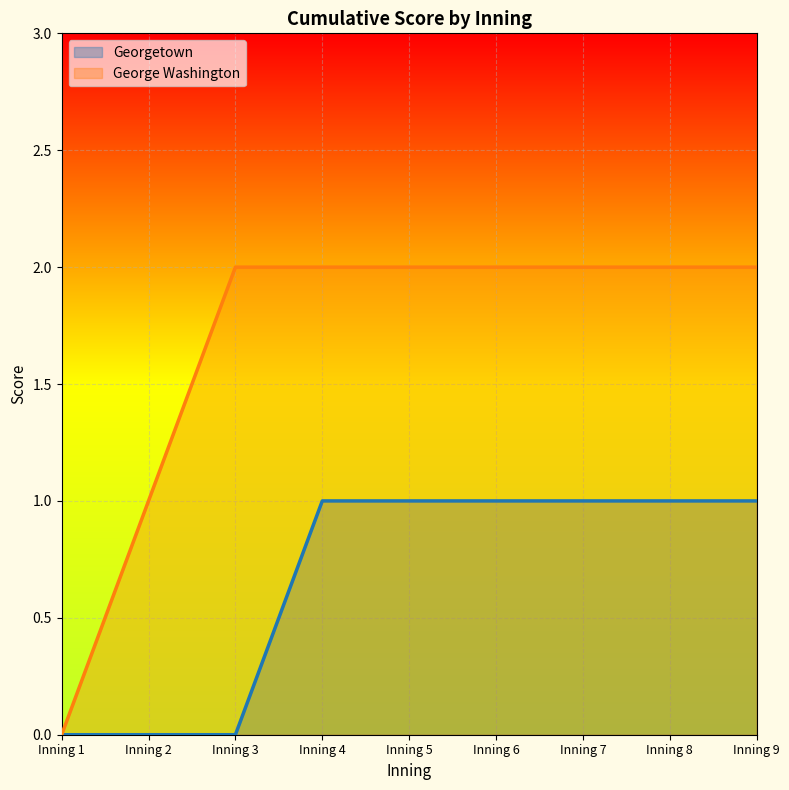

Which series has the largest range (max minus min)?

George Washington